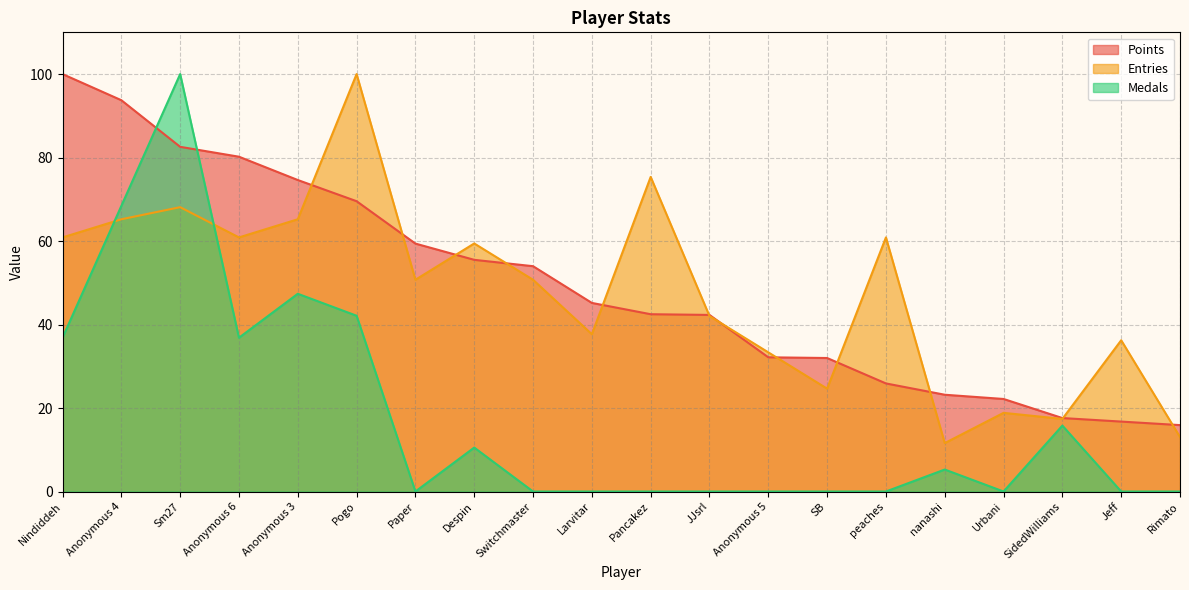

At which category does the chart reach its peak across all series?

Nindiddeh